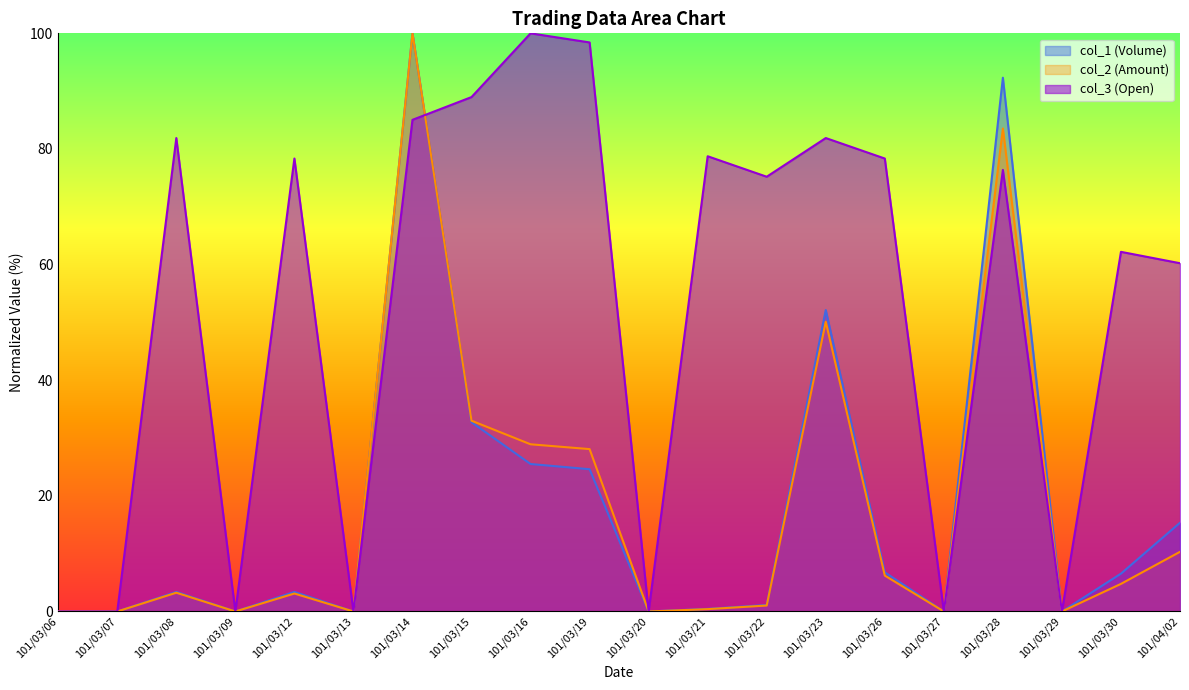

What is the label of the 7th point from the left?

101/03/14